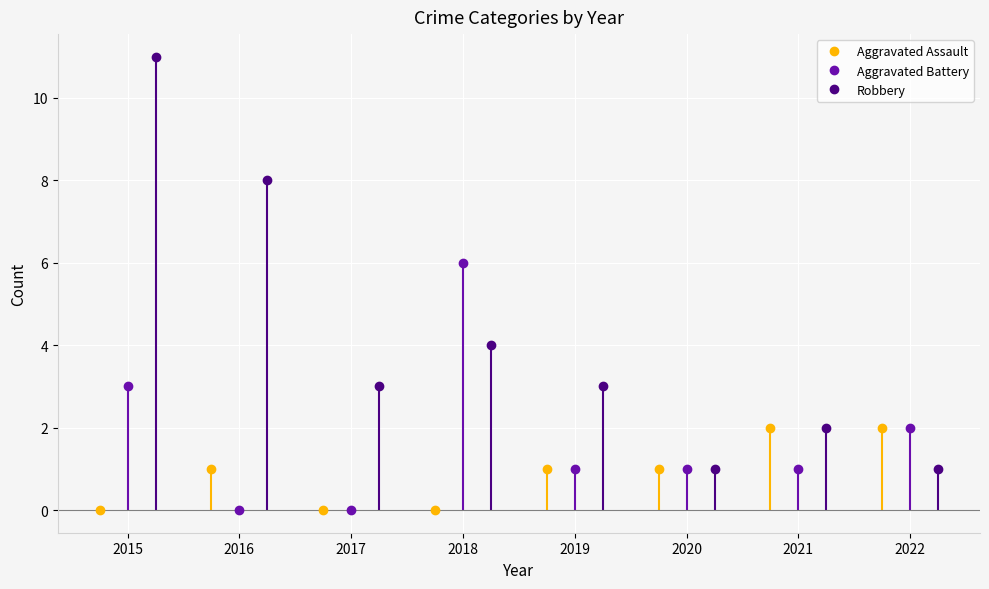

What are all the series names shown in the legend?

Aggravated Assault, Aggravated Battery, Robbery